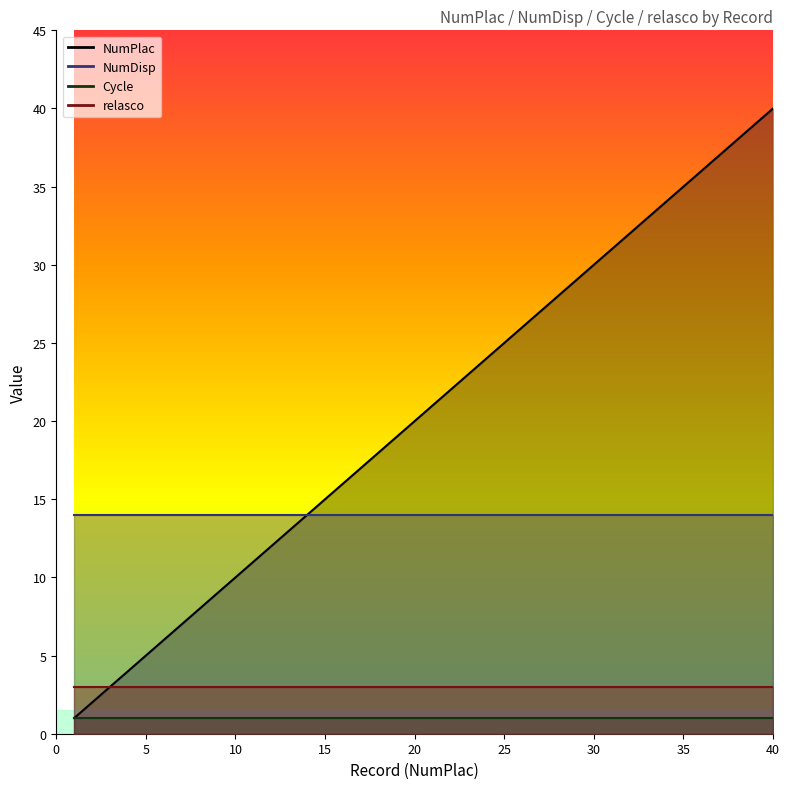

True or false: NumPlac and NumDisp intersect in this chart.

False